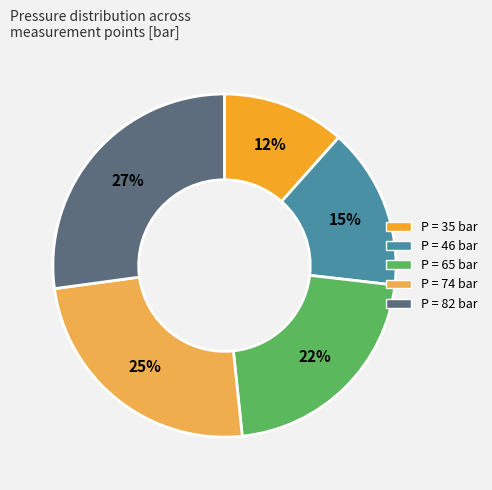

Do P = 82 bar and P = 46 bar together represent more than half of the pie?

No